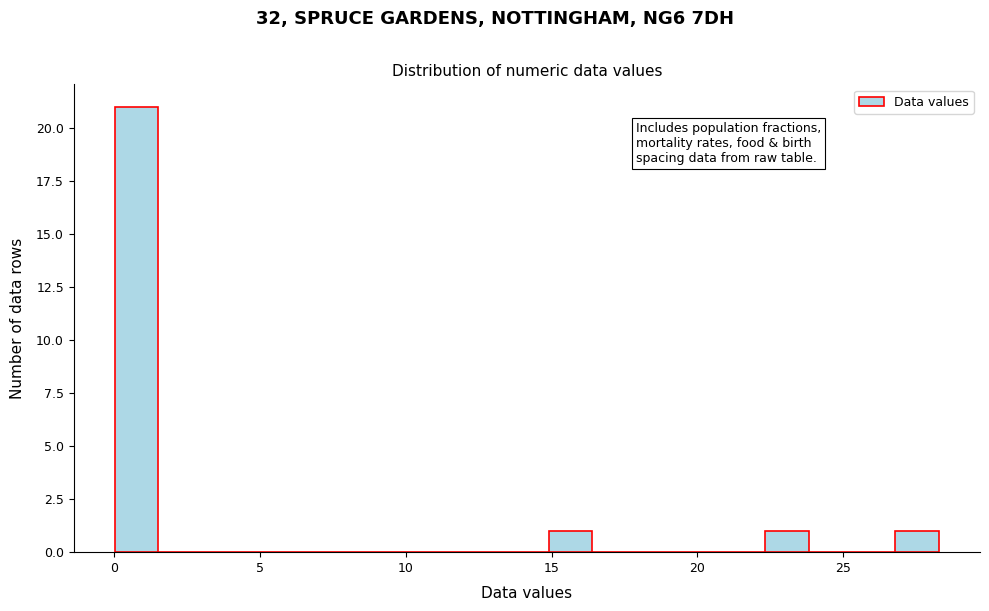

Around what value on the x-axis is the tallest bar? Give the approximate position of its centre, as read against the axis.

1.0